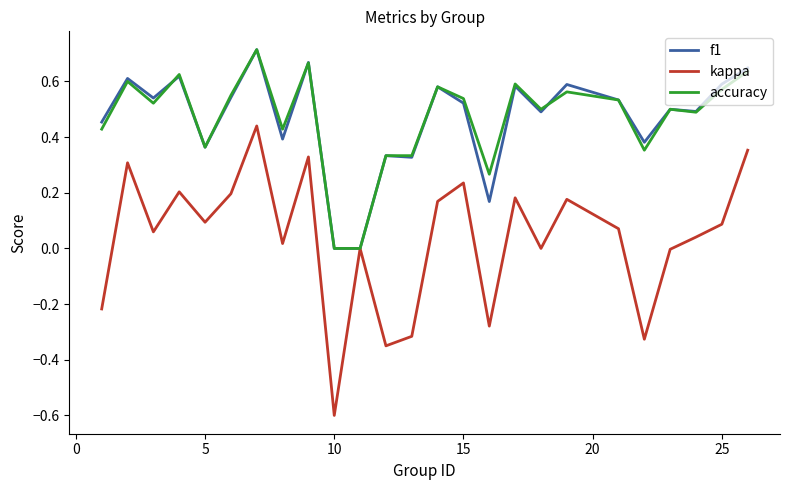

What is the minimum value for kappa?

-0.6